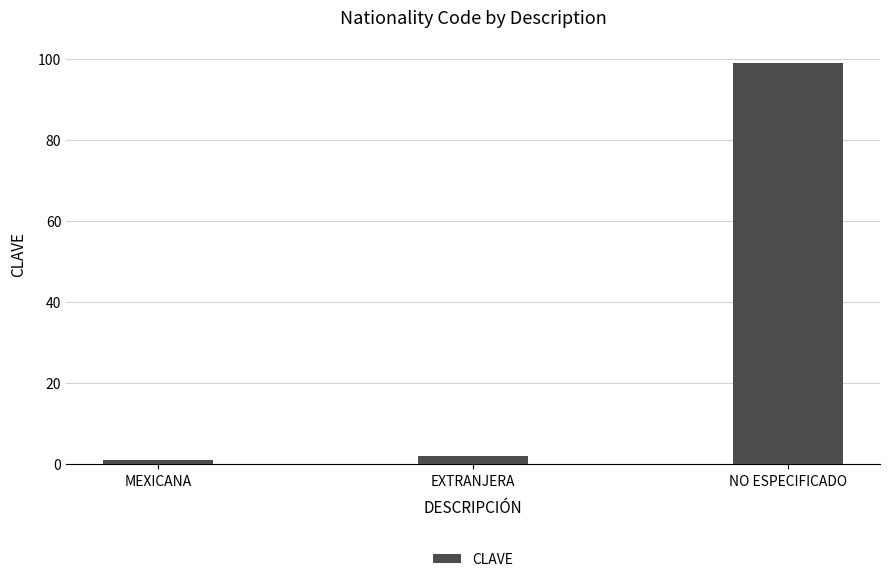

List the labels in order of value, largest first.

NO ESPECIFICADO, EXTRANJERA, MEXICANA